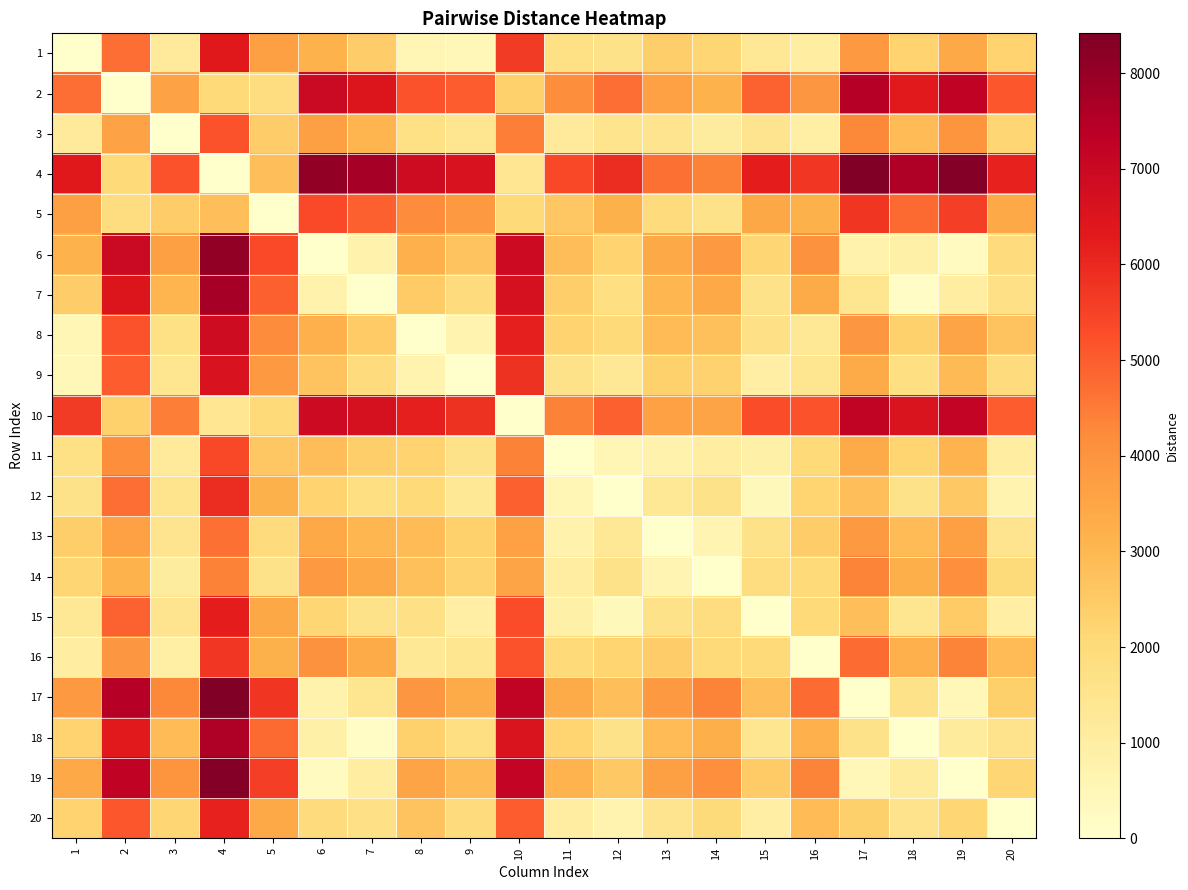

What is the difference between the highest and lowest values at 9?

6581